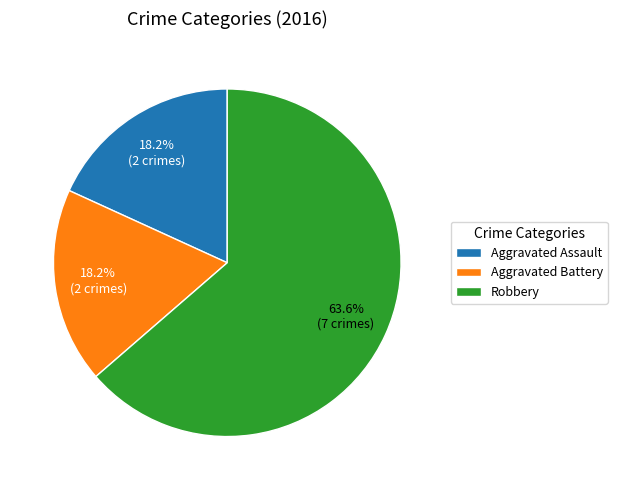

Which has a higher value, Aggravated Assault or Robbery?

Robbery